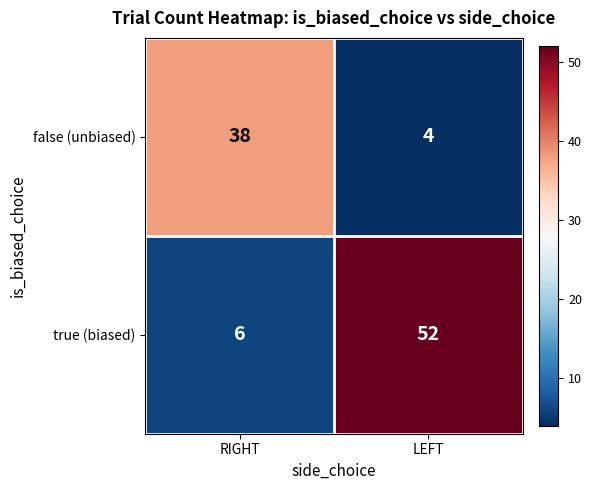

List the series in order of their overall mean, highest first.

true (biased), false (unbiased)